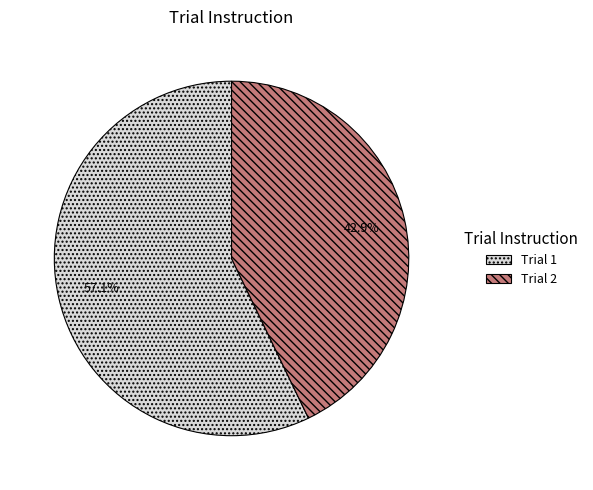

To the nearest percent, what is the difference between the largest and smallest slice percentages?

14%